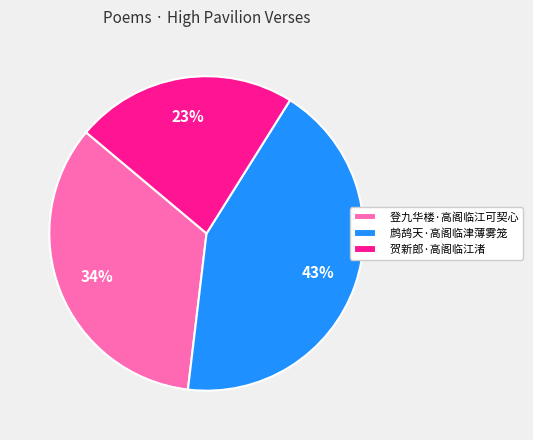

Is 登九华楼·高阁临江可契心 the majority of the pie?

No